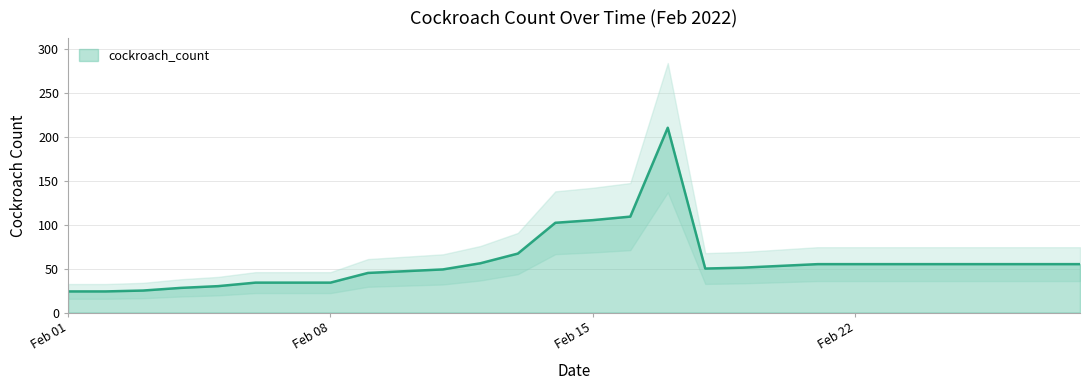

How many values are below 55?

14